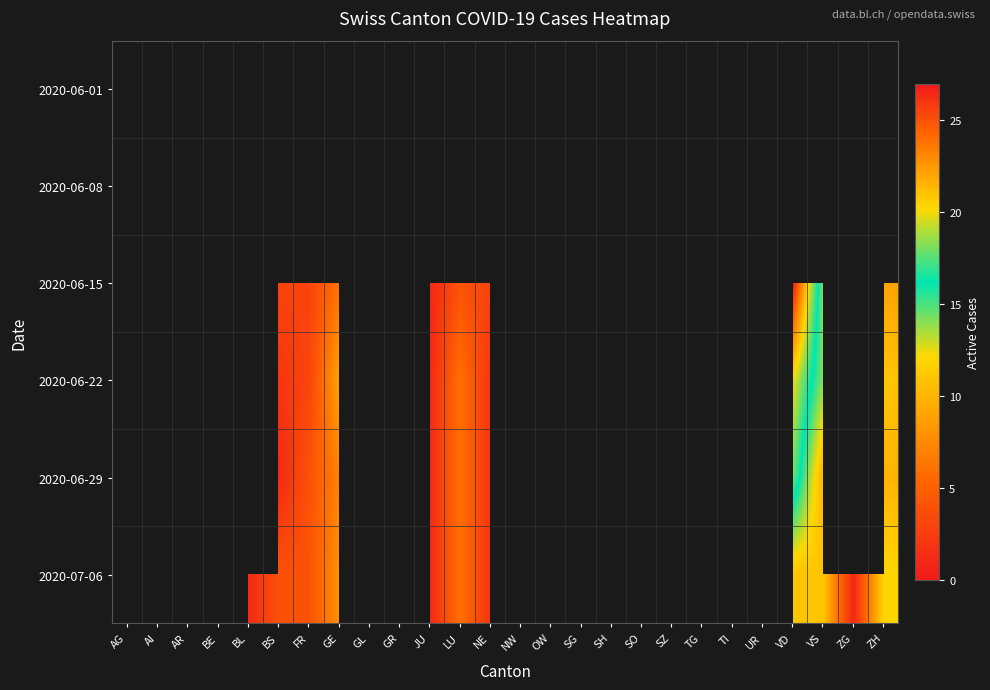

At which category does the chart reach its peak across all series?

VD